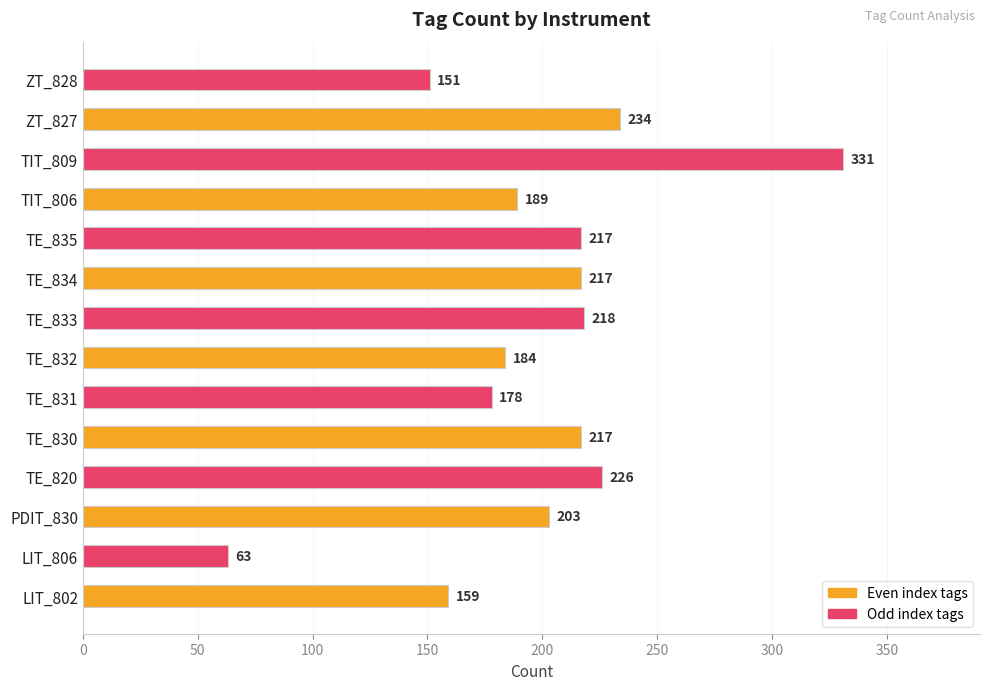

Reading bottom to top, what are all the values shown in this chart?

159	63	203	226	217	178	184	218	217	217	189	331	234	151